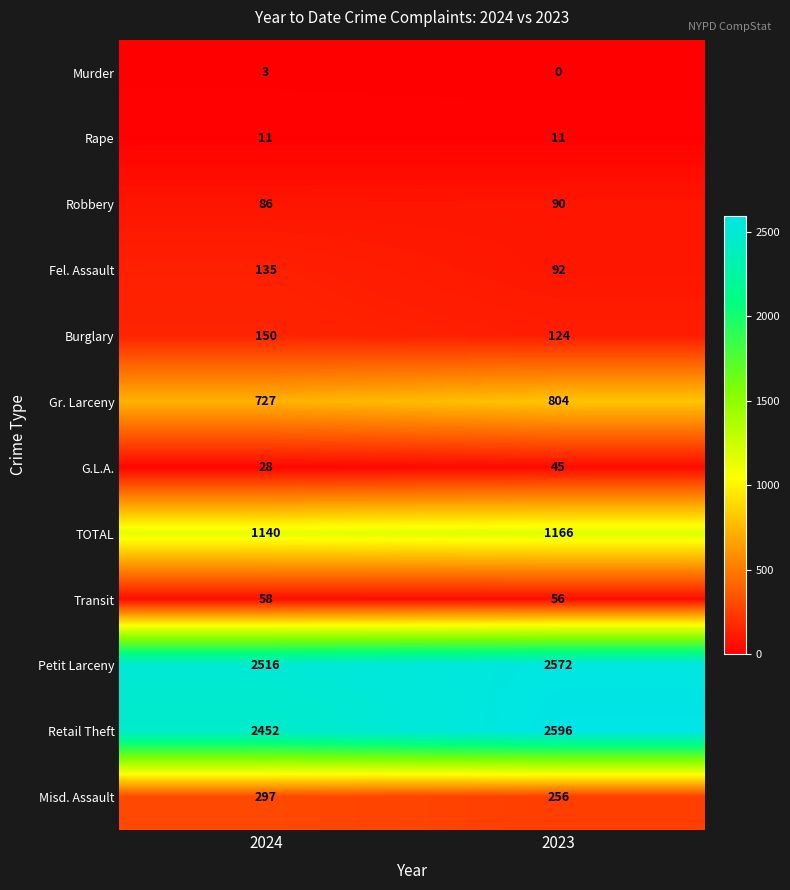

What is the difference between the highest and lowest values at 2023?

2596